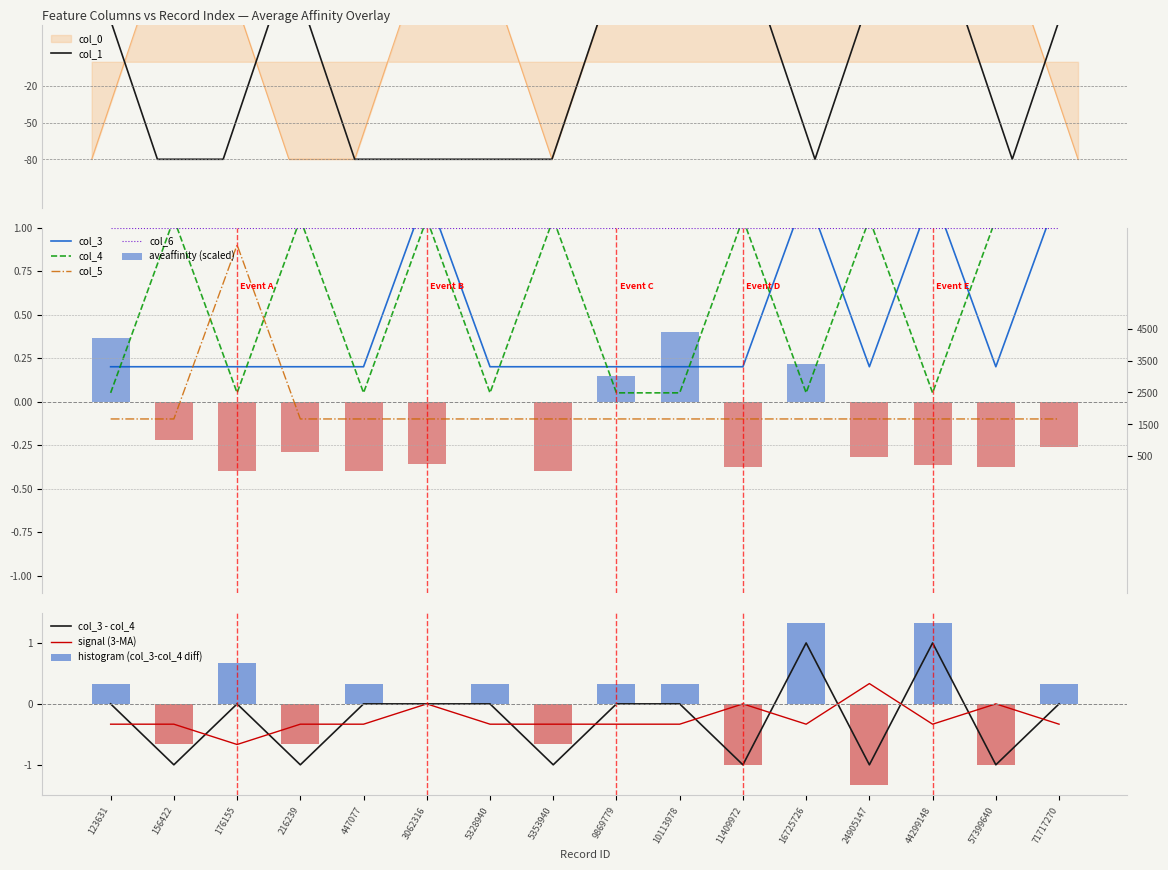

True or false: col_0 has a value of 46.5 at 10113978.

False